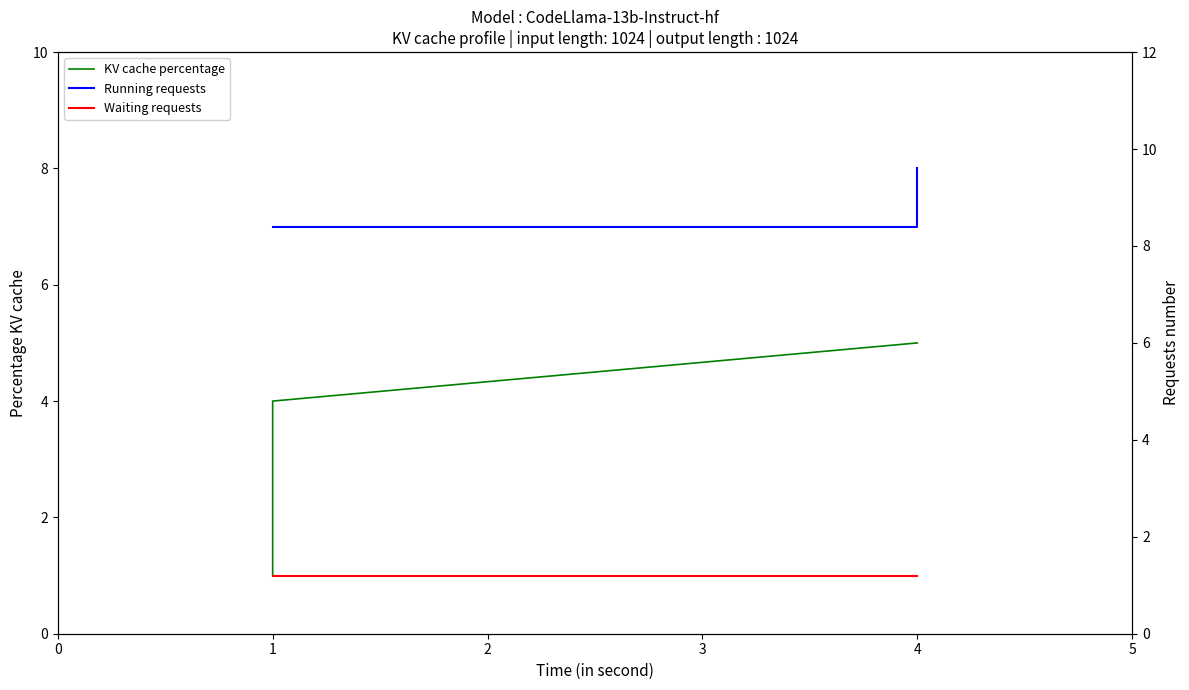

What is the maximum value for KV cache percentage?

5